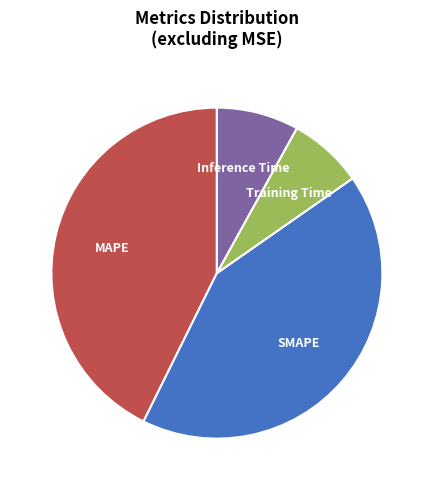

The Training Time slice represents 7% of the pie. True or false?

True